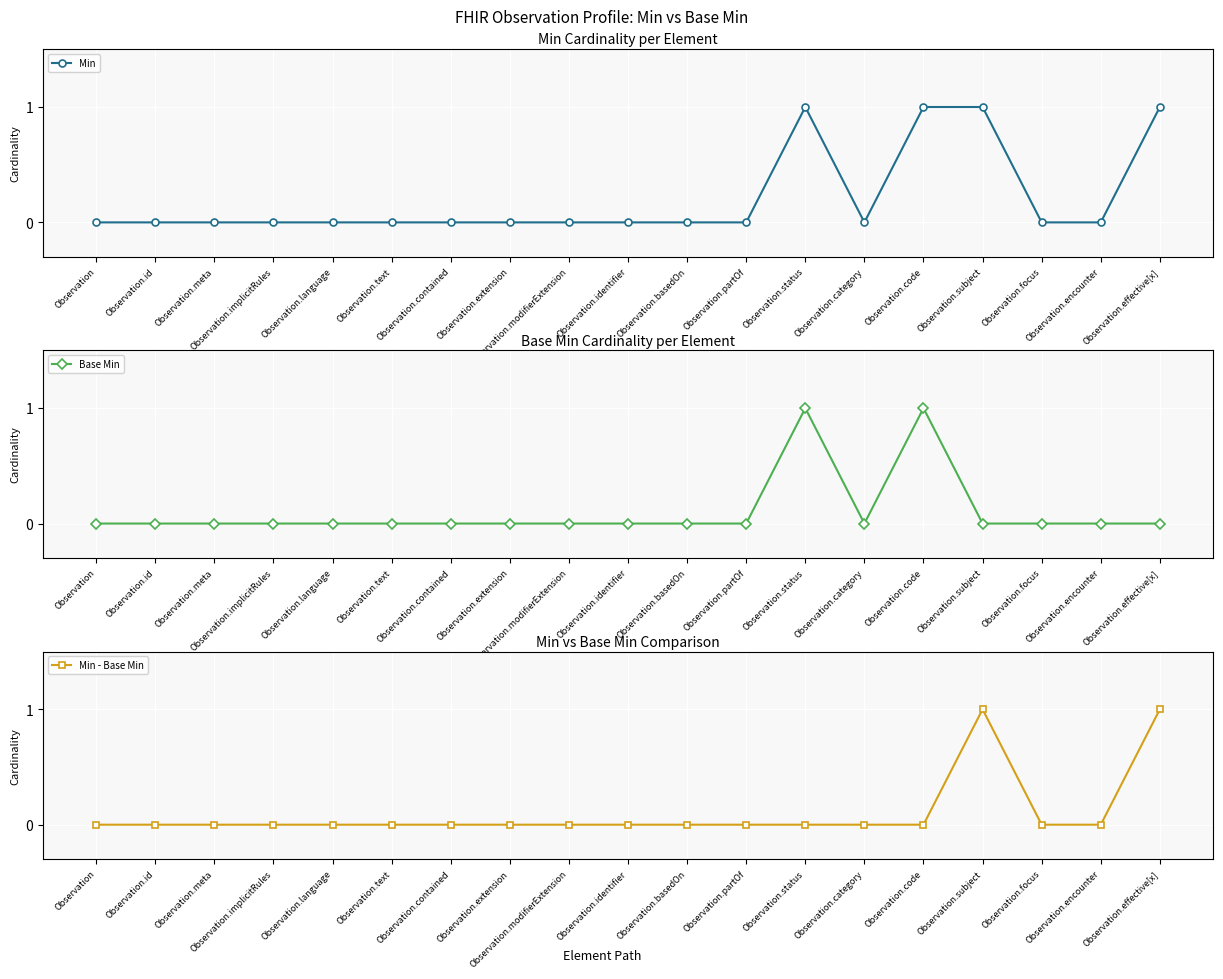

How many times do Base Min and Min - Base Min cross each other?

1